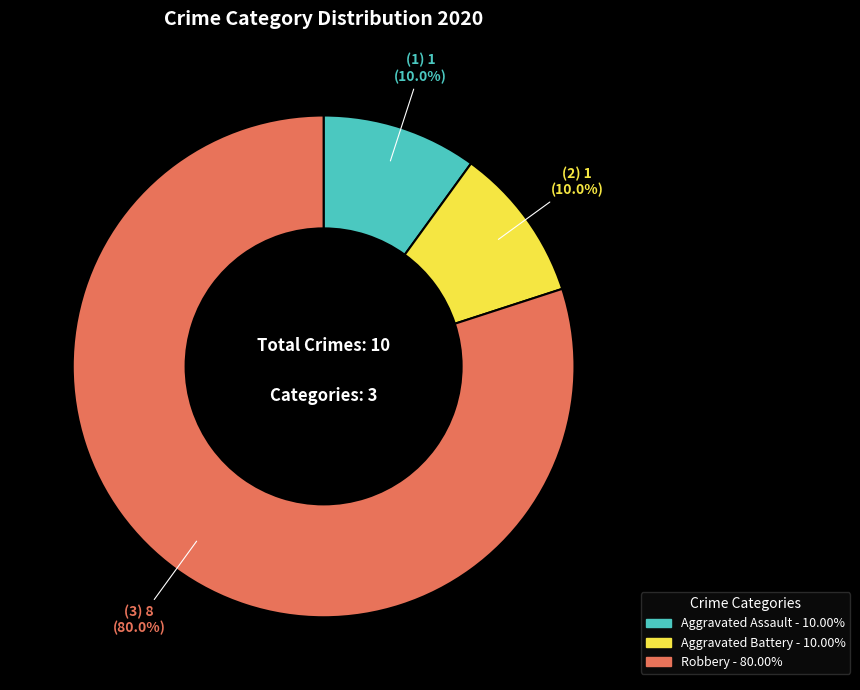

Which slice is the largest?

Robbery